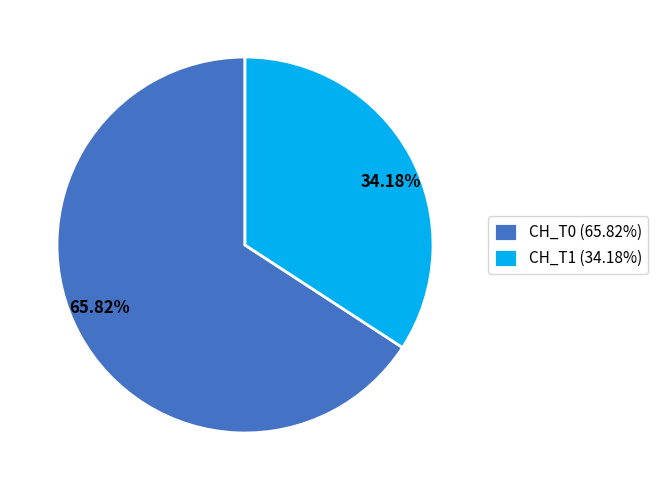

How many slices are in this pie chart?

2